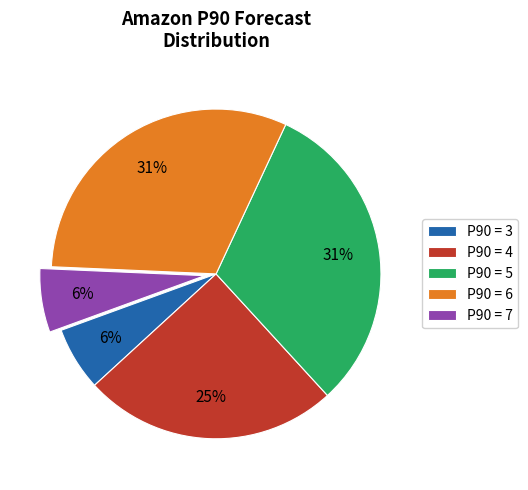

Is it true that P90 = 7 is 18% of the pie?

False